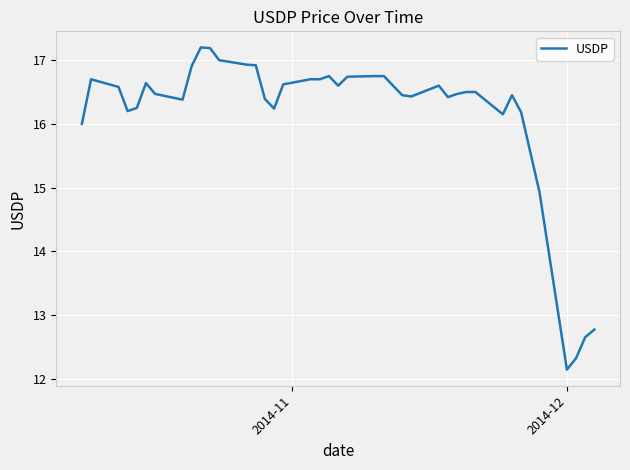

True or false: the data has more than 2 interior local peaks.

True